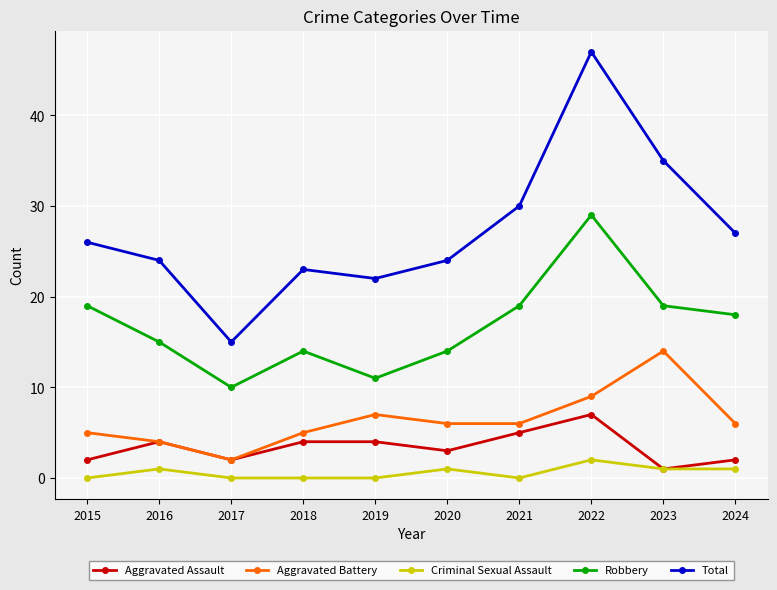

The Total series shows 24 at 2020. True or false?

True